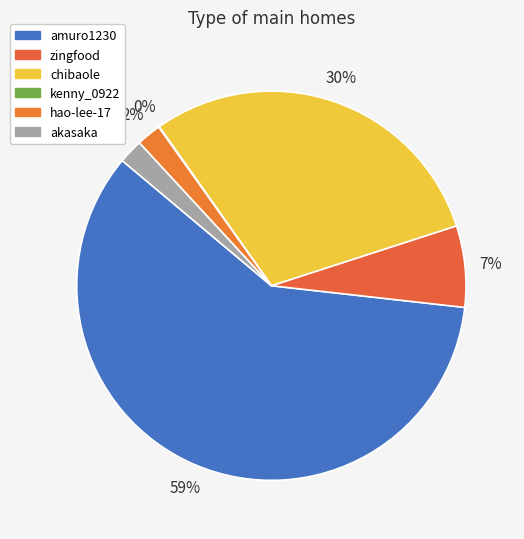

What percentage is the hao-lee-17 slice, to the nearest percent?

2%